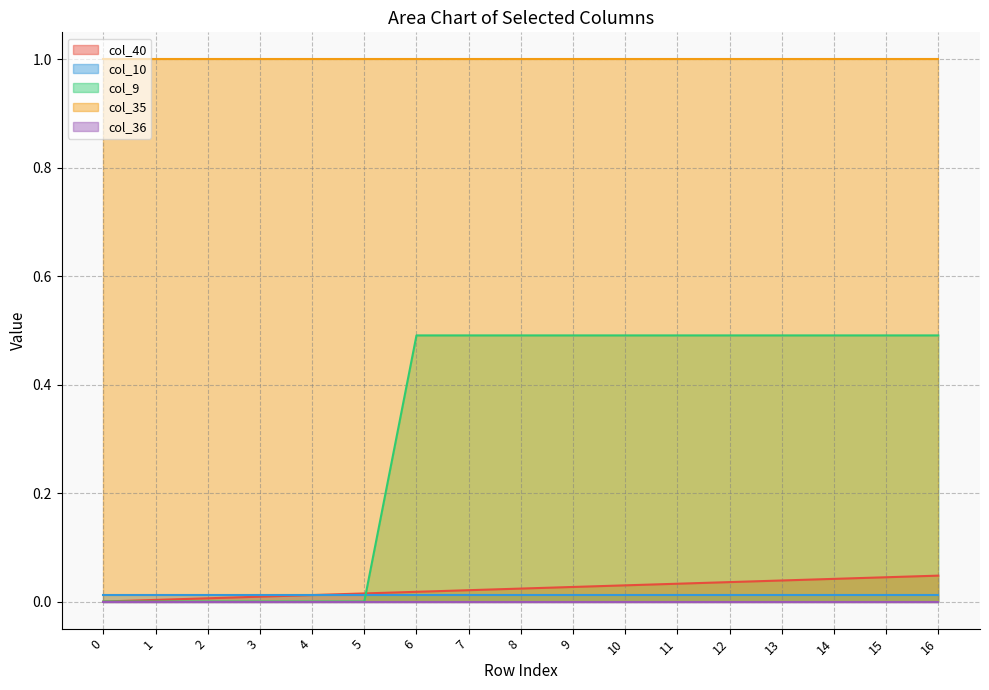

What are all the series names shown in the legend?

col_40, col_10, col_9, col_35, col_36